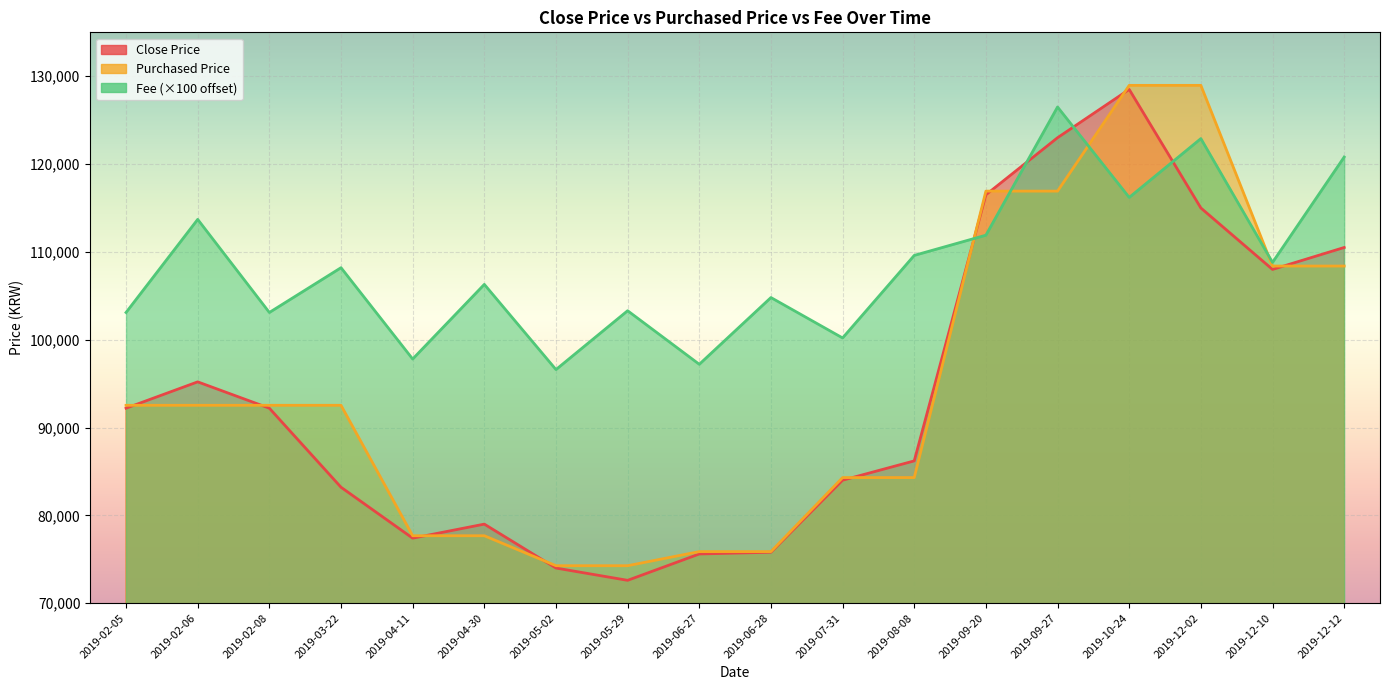

At which category does Fee reach its first local peak?

2019-02-06